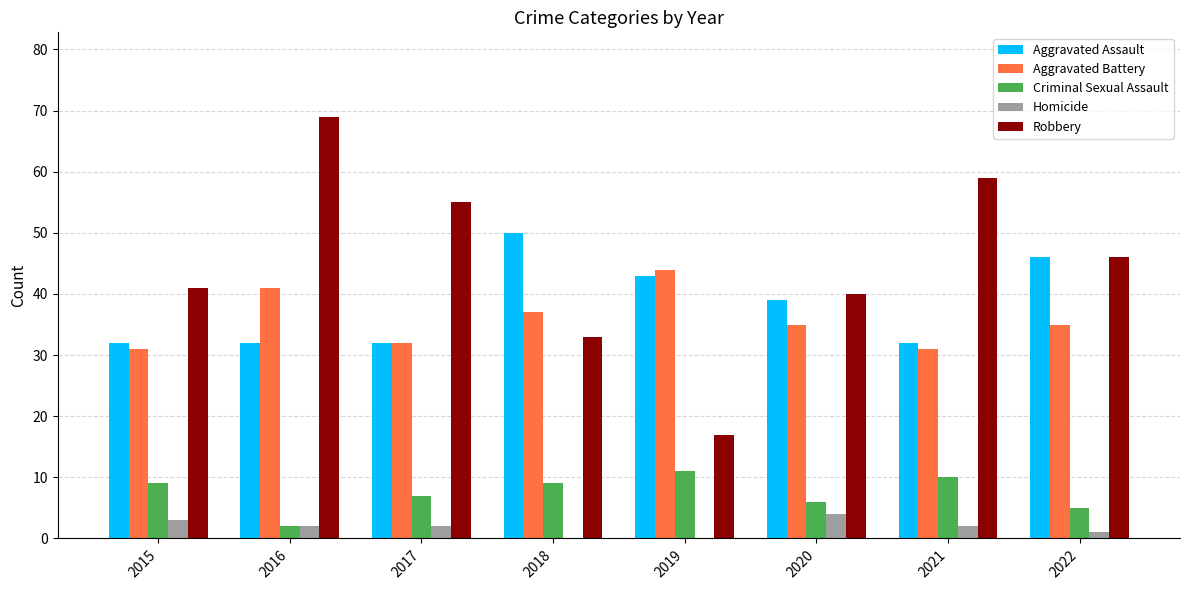

At which category is the sum across all series the highest?

2016